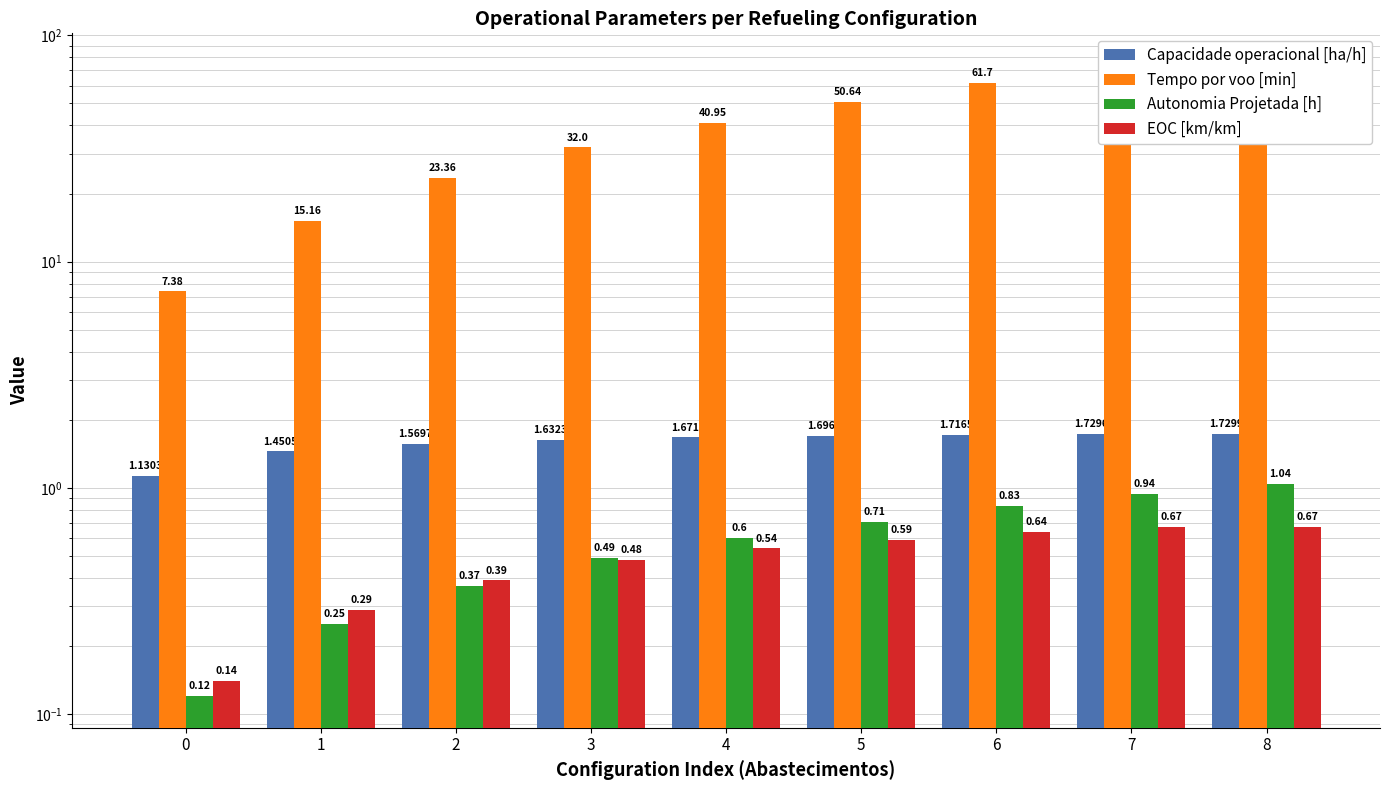

Which label corresponds to the largest value in the chart?

8